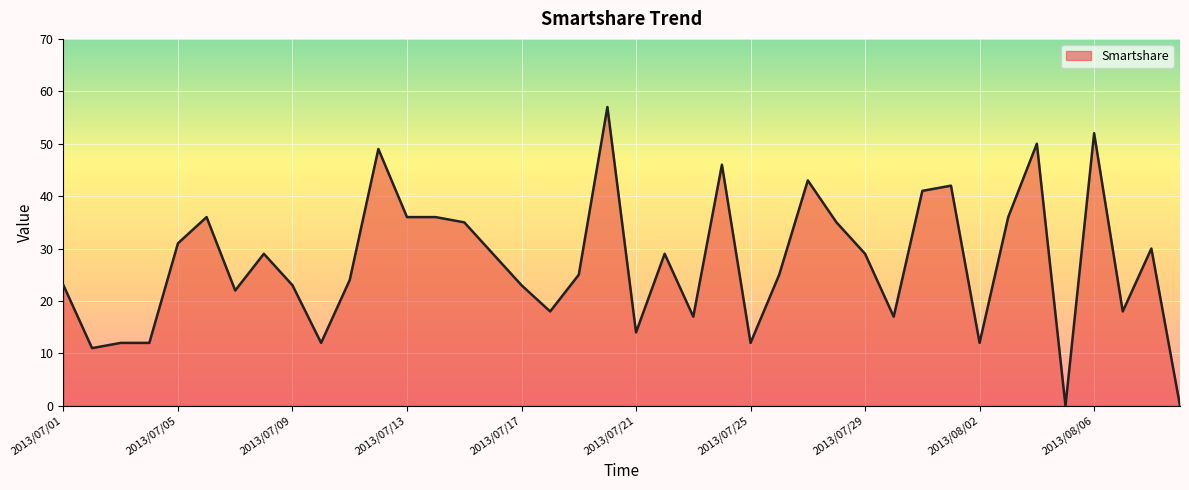

What is the difference between the maximum and minimum values?

57